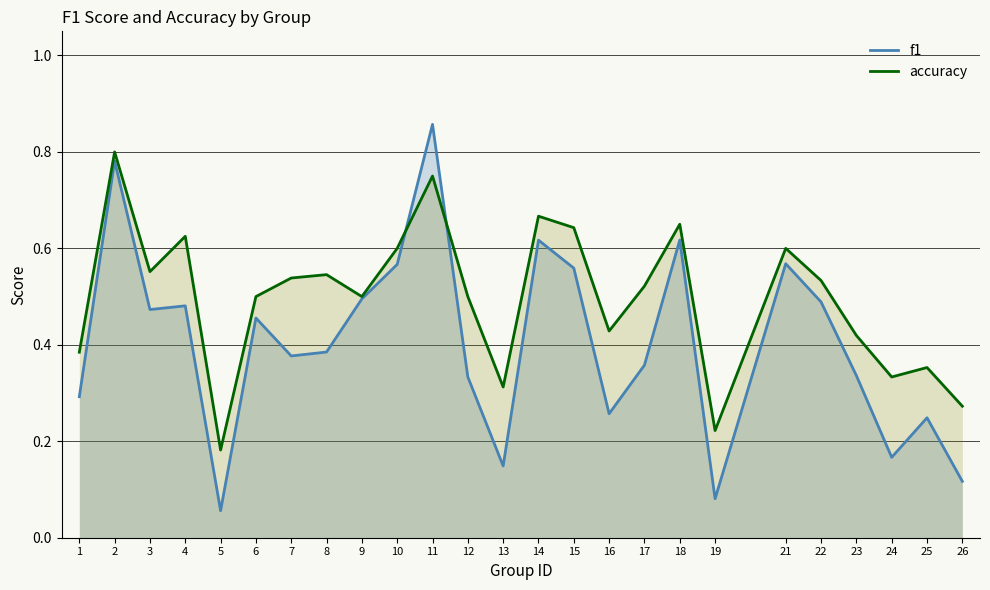

How many lines are shown in the chart?

2